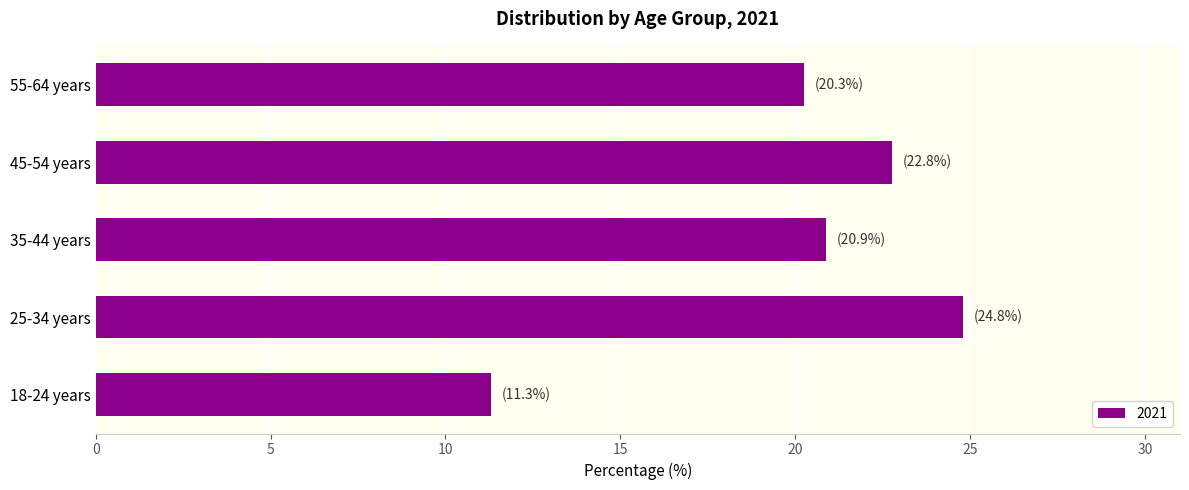

Are the bars grouped side by side (vs. stacked)?

No